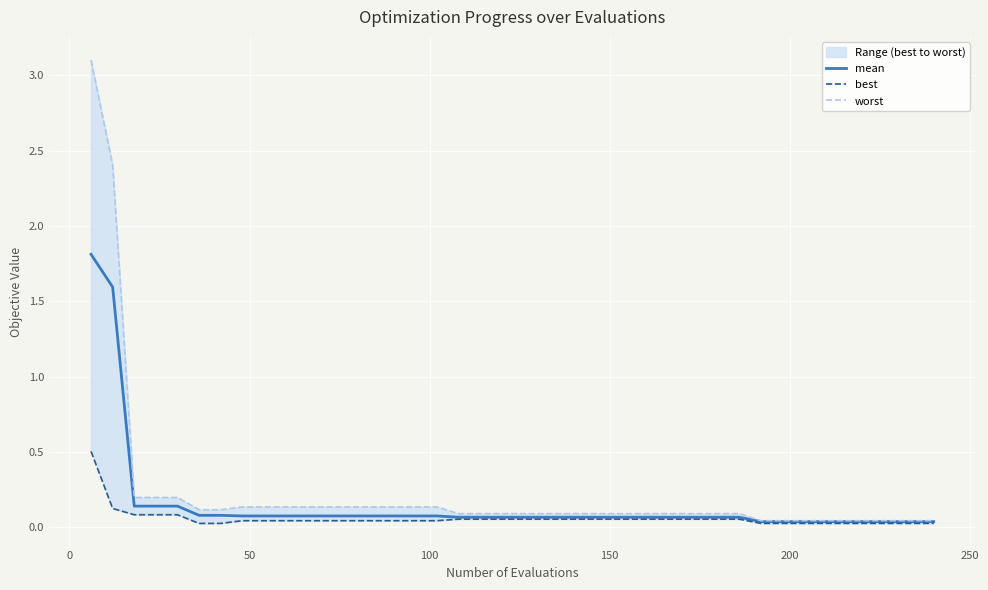

Is it true that best equals 0.0 at 35?

False